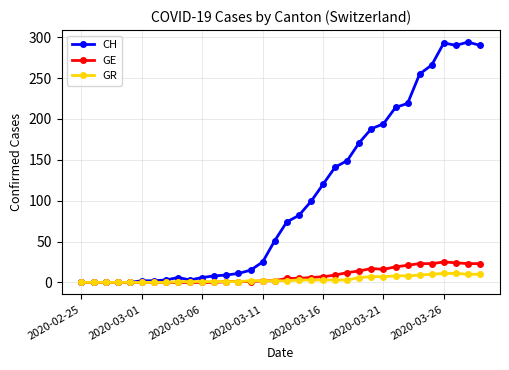

True or false: CH has more than 0 points higher than both neighbors.

True